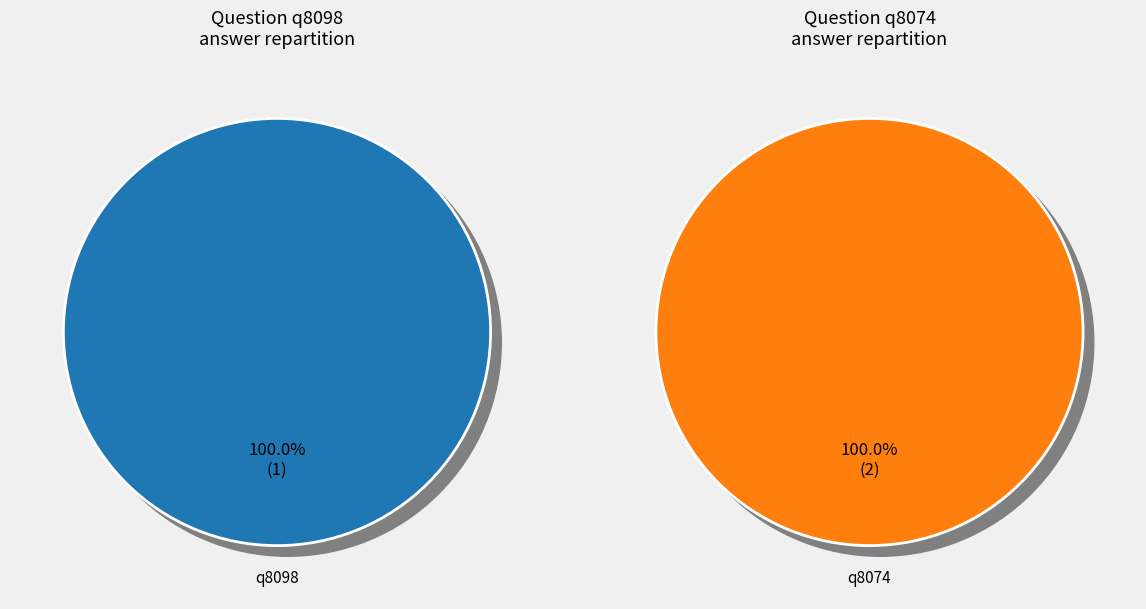

Is it true that q8074 is 73% of the pie?

False